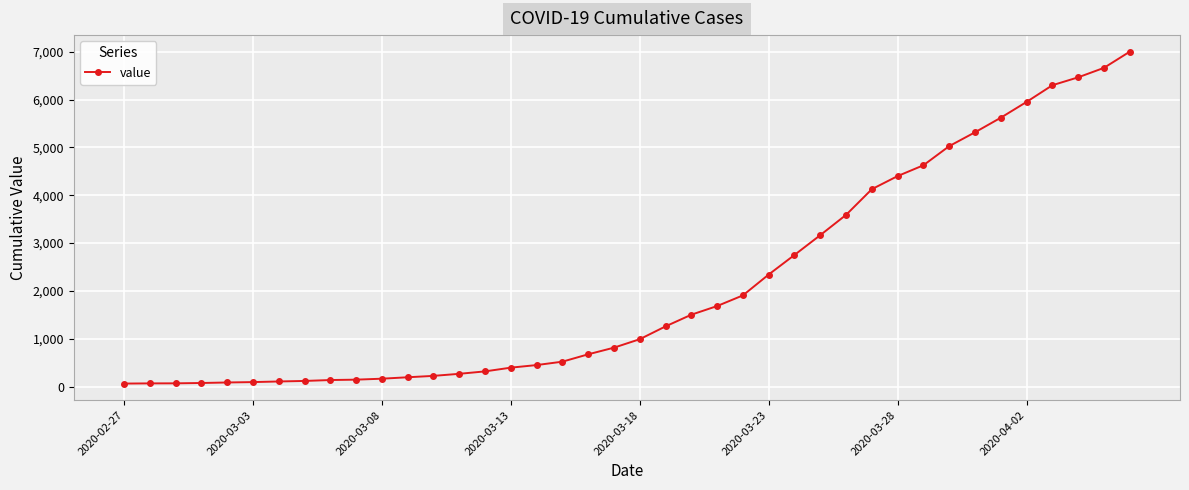

What is the difference between the maximum and second lowest values?

6934